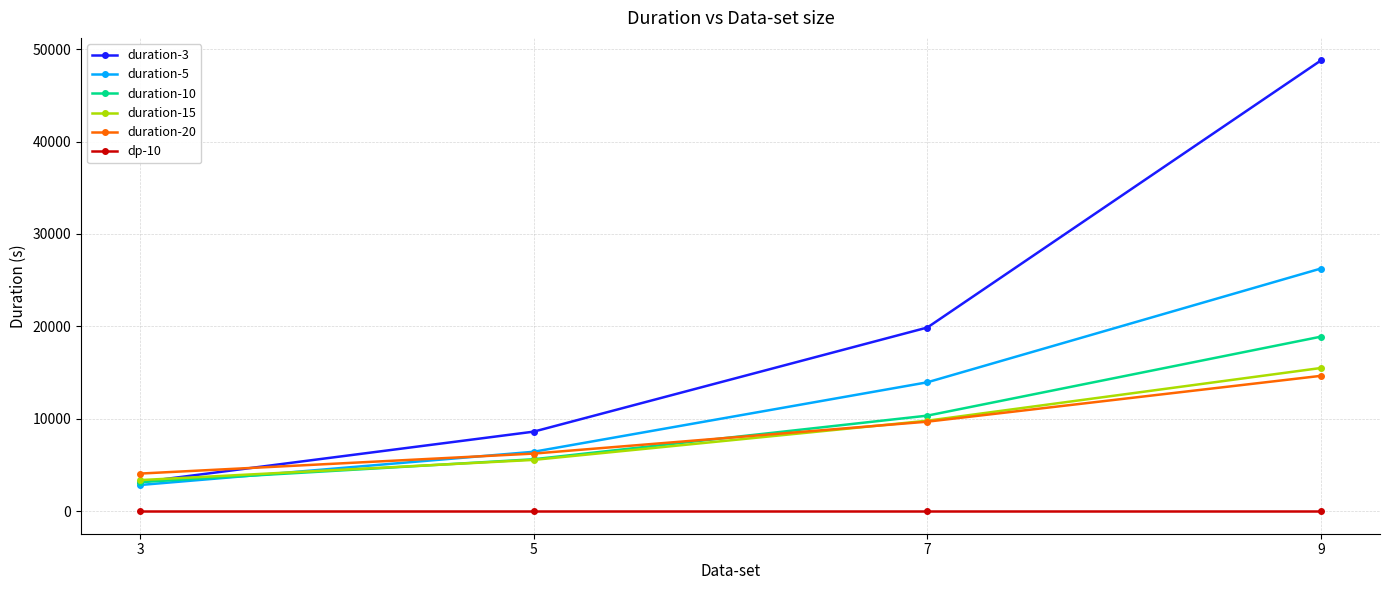

What is the value of the duration-20 point at the 1st from the left?

4070